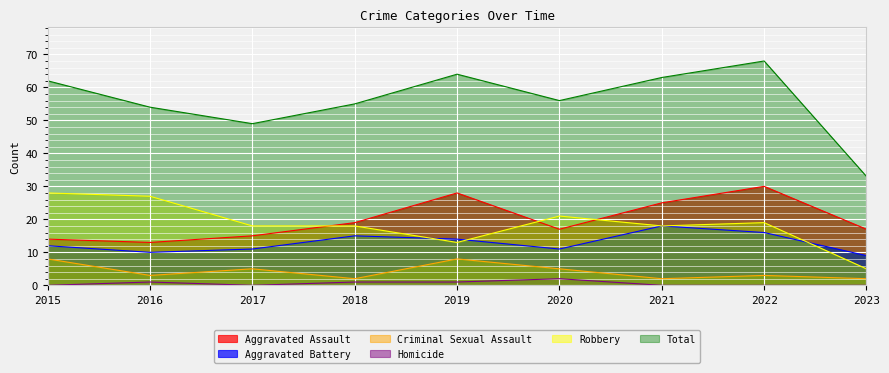

What is the difference between the Aggravated Battery values at 2023 and 2021?

9